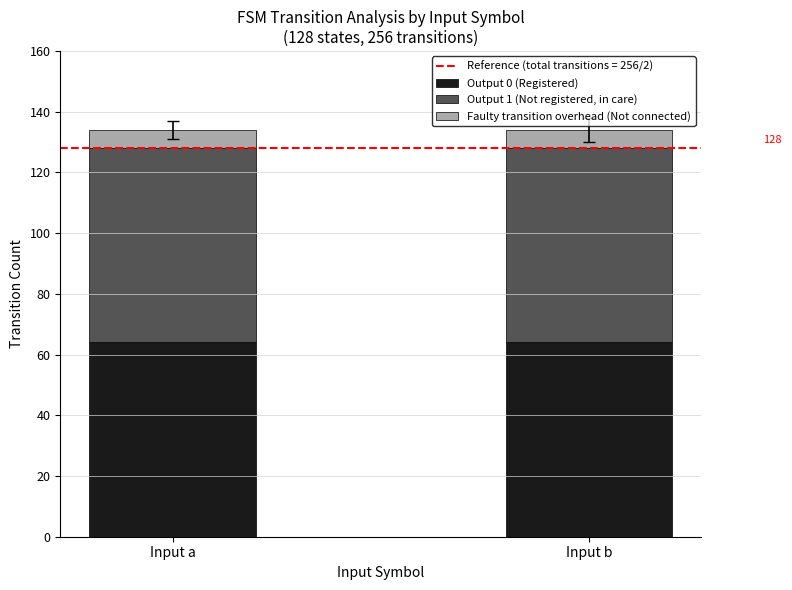

What is the lowest value of the Output 0 (Registered) series?

64